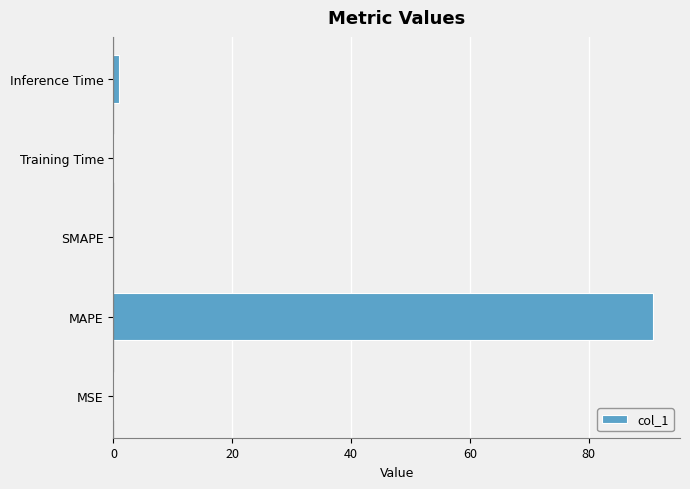

At which category does the chart reach its peak across all series?

MAPE